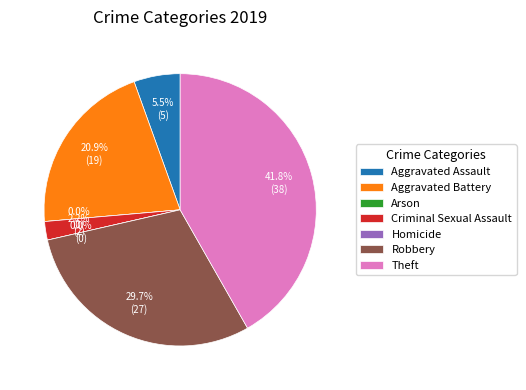

Which slice is the smallest?

Arson